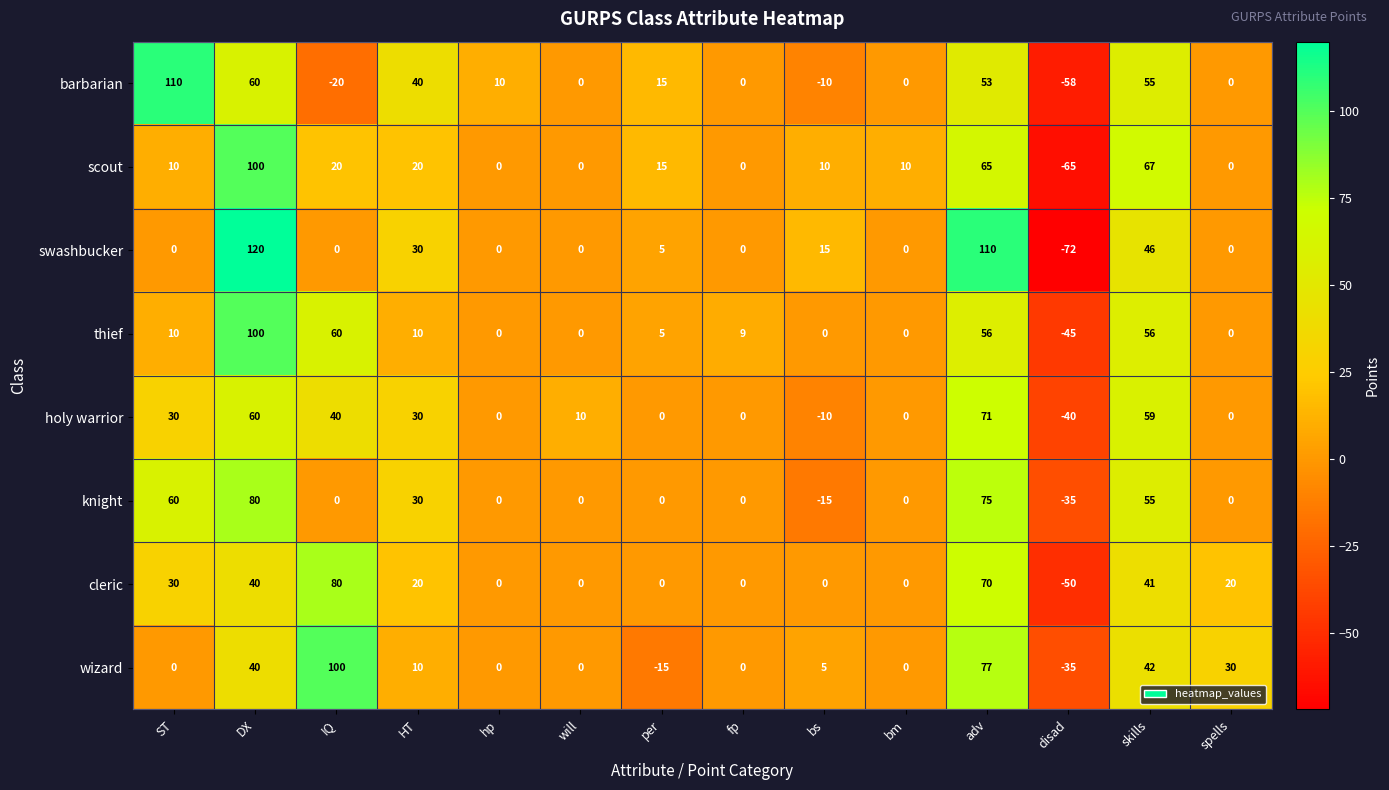

What is the sum of all holy warrior values?

250